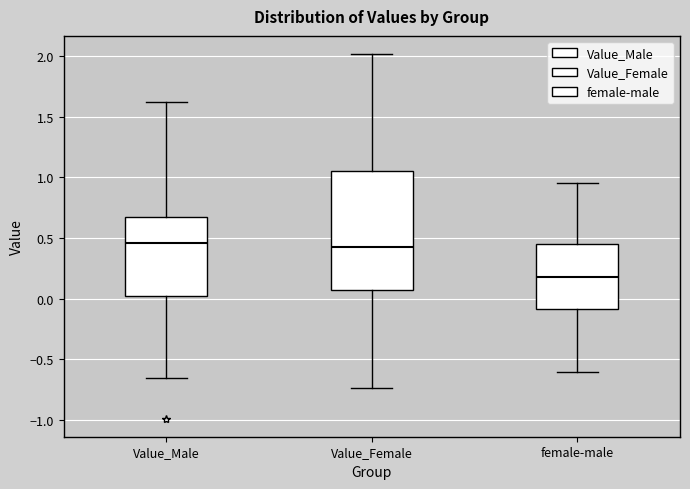

Which box has the lowest median line?

female-male